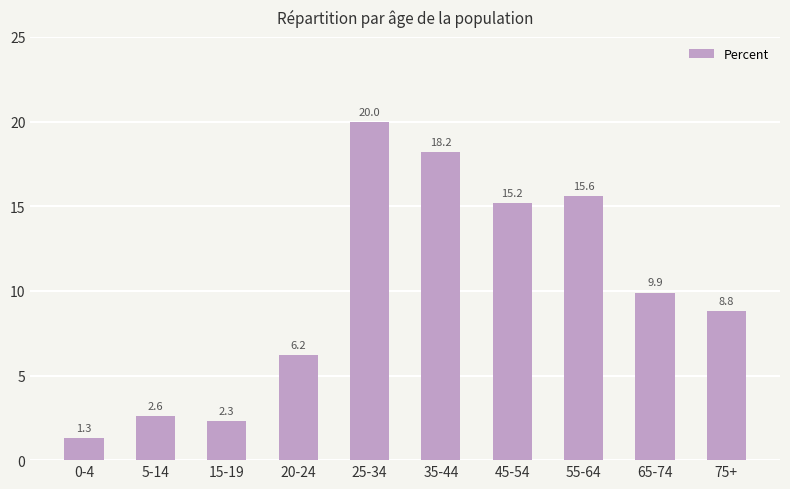

Read the value at 25-34.

20.0